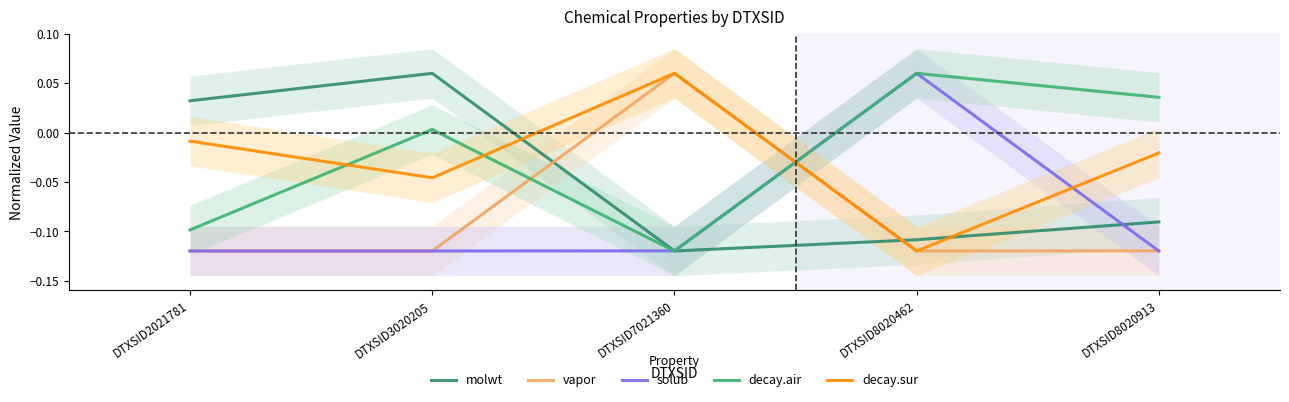

How many lines are shown in the chart?

5